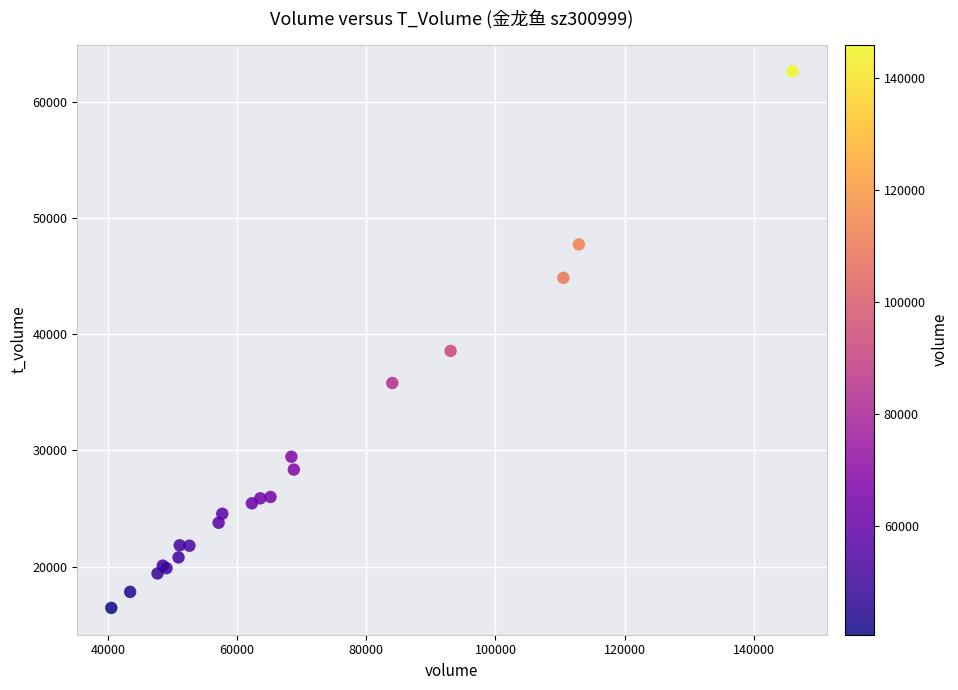

What Y value in the scatter plot is closest to 39542?

38570